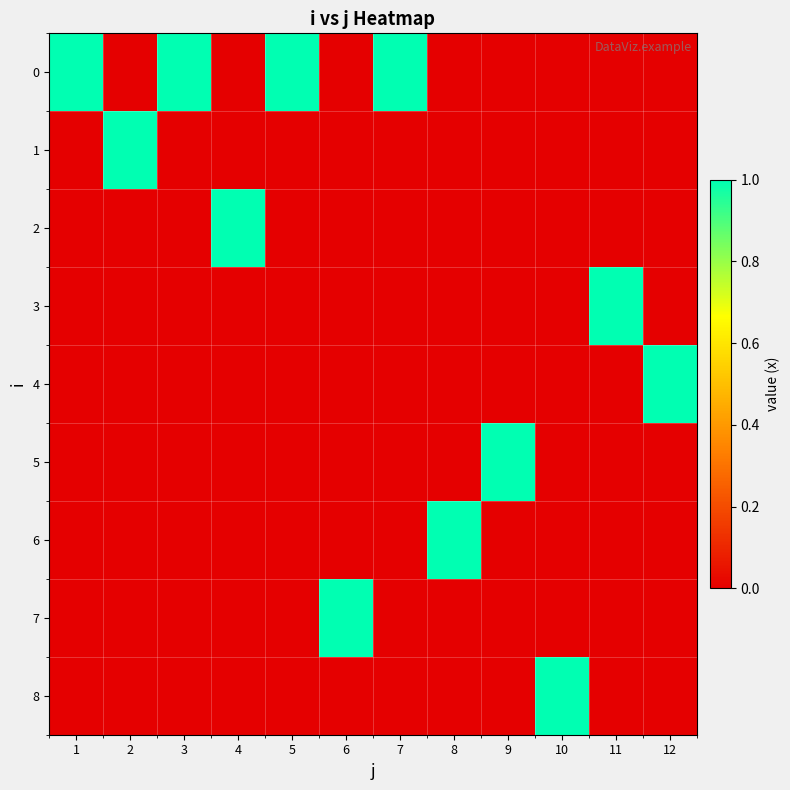

Which category has the highest value in the 3 series?

11